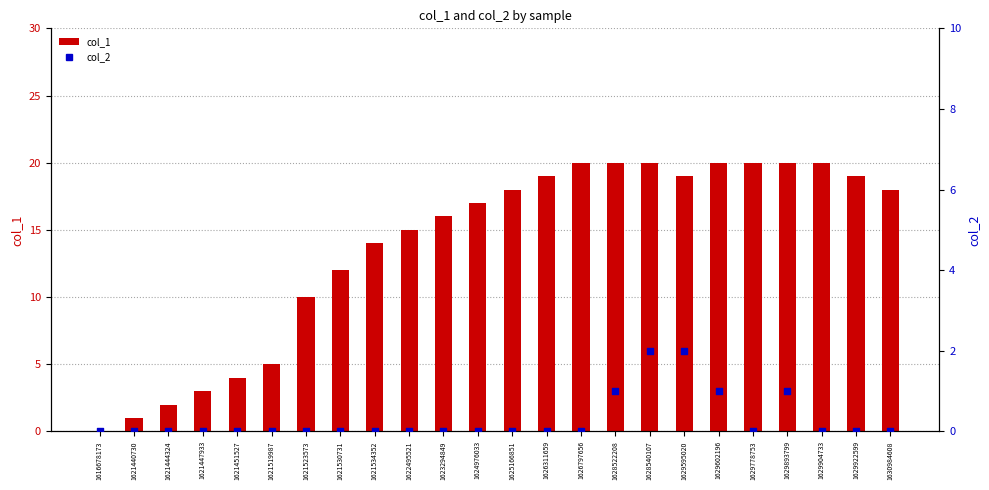

Which series reaches the maximum Y coordinate?

col_1